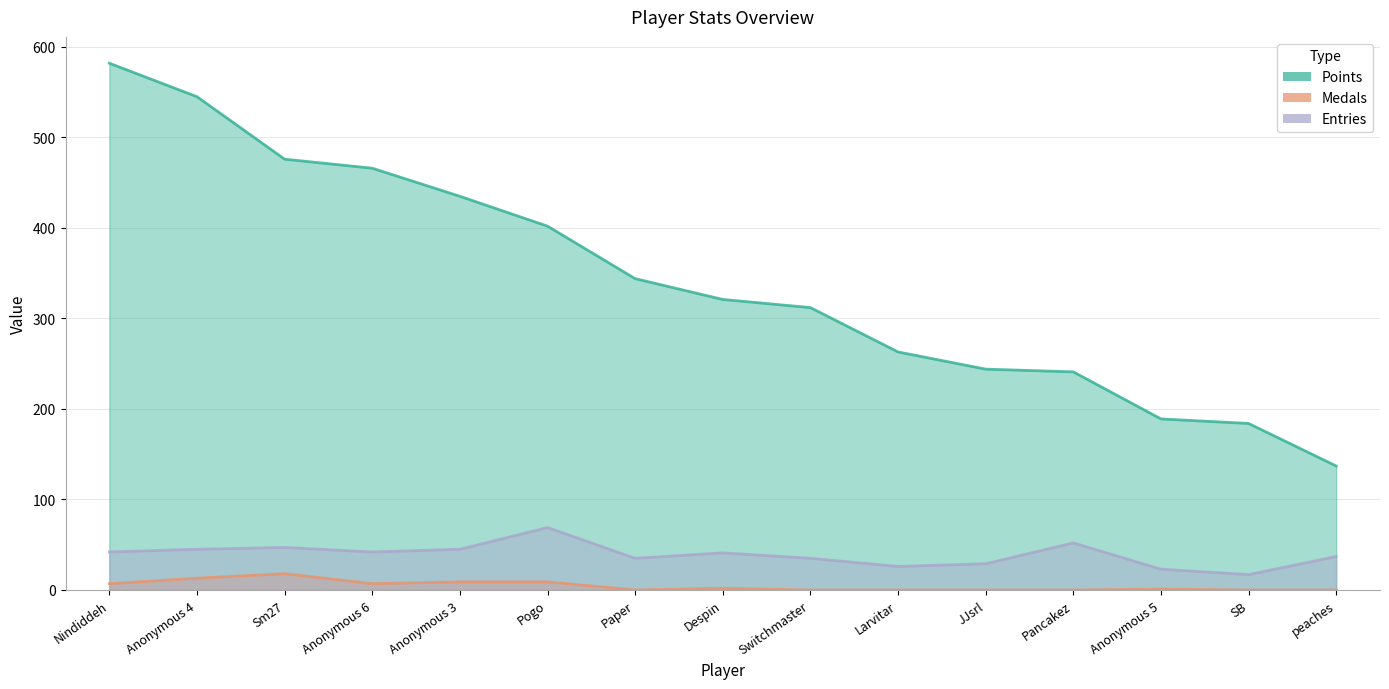

True or false: Medals and Entries cross at least once.

False